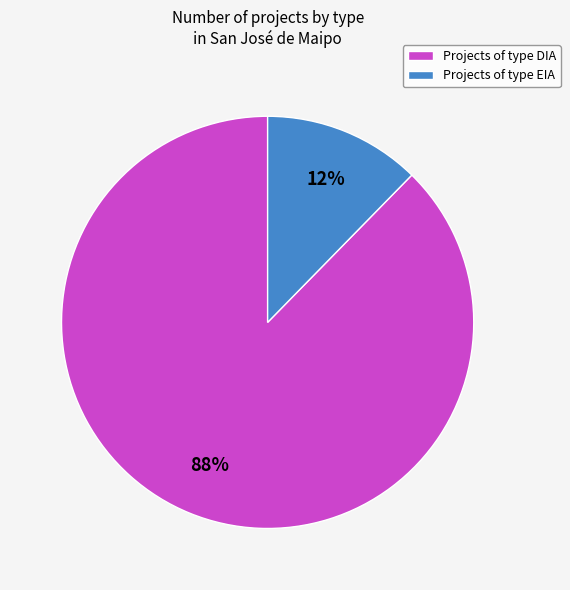

Do Projects of type DIA and Projects of type EIA together represent more than half of the pie?

Yes